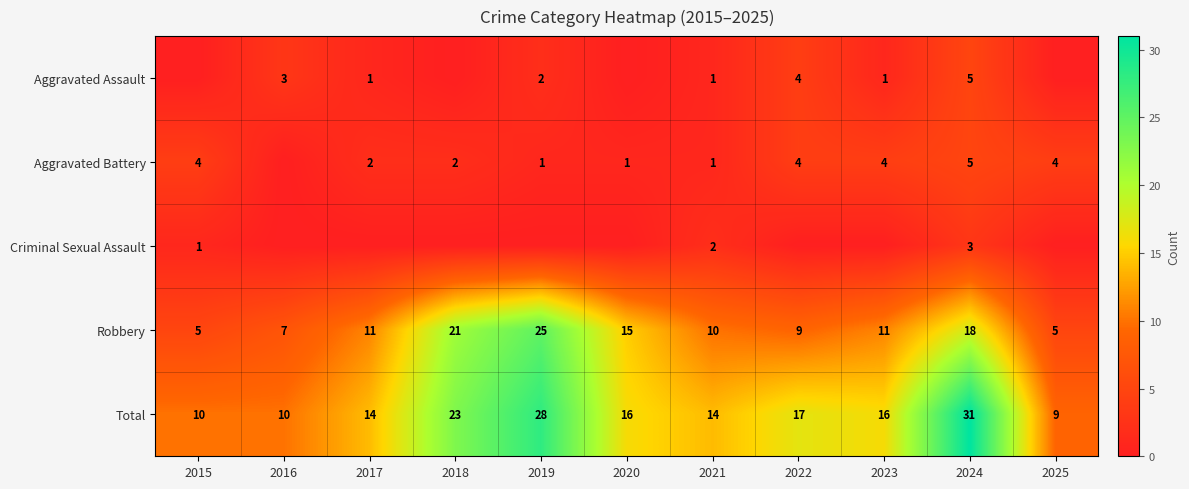

Count the Robbery values in the range 7 to 18.

7